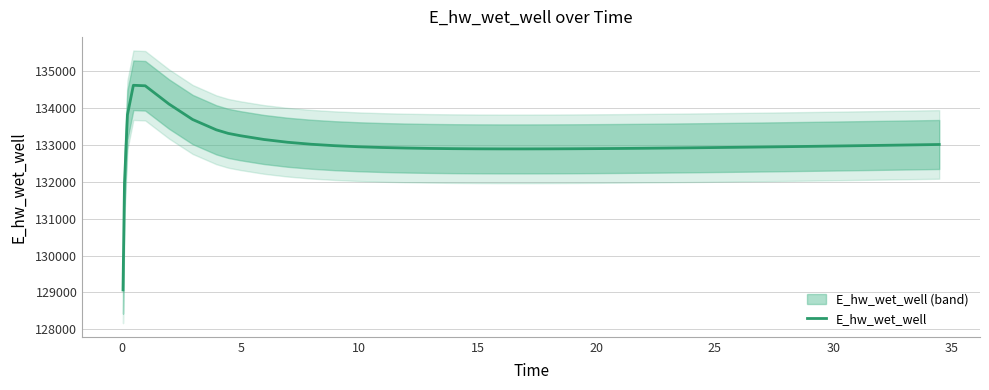

What is the minimum value shown in the chart?

129069.5